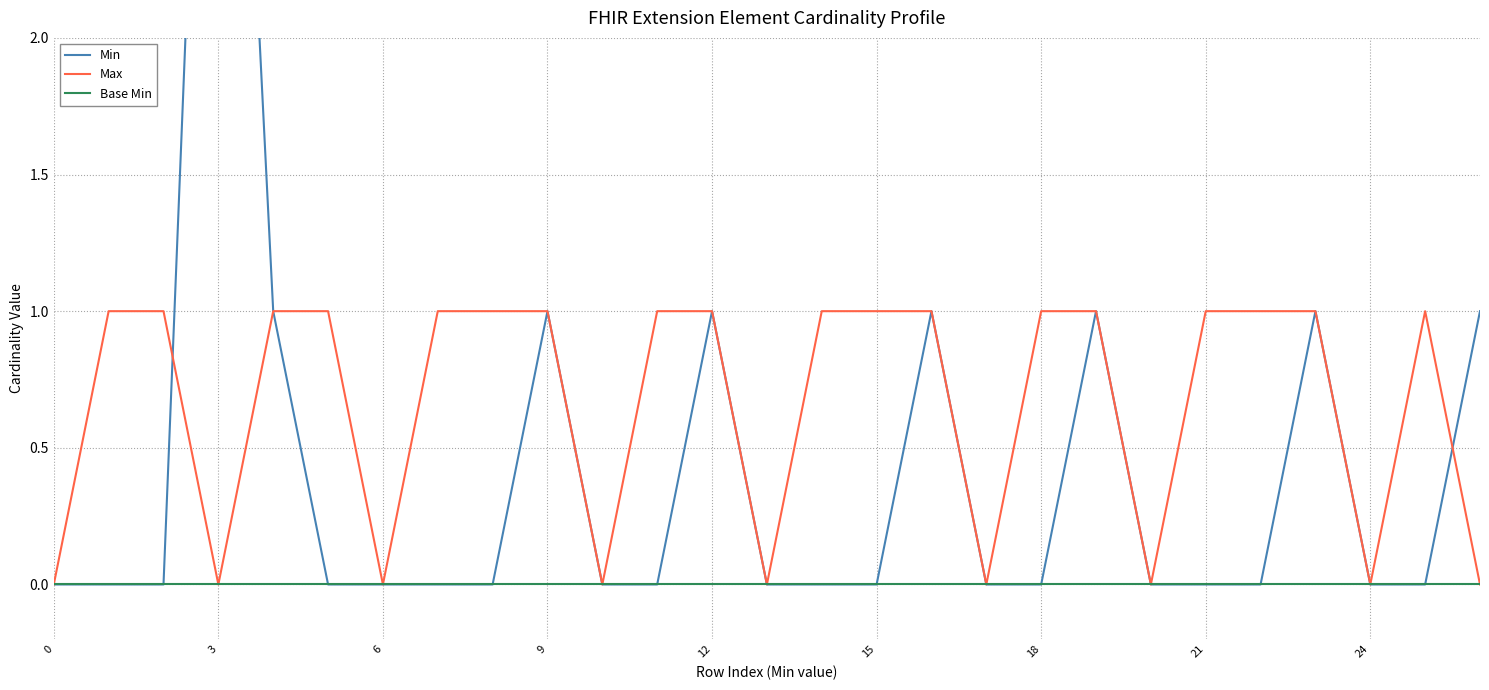

What is the label of the 23rd point from the left?

22